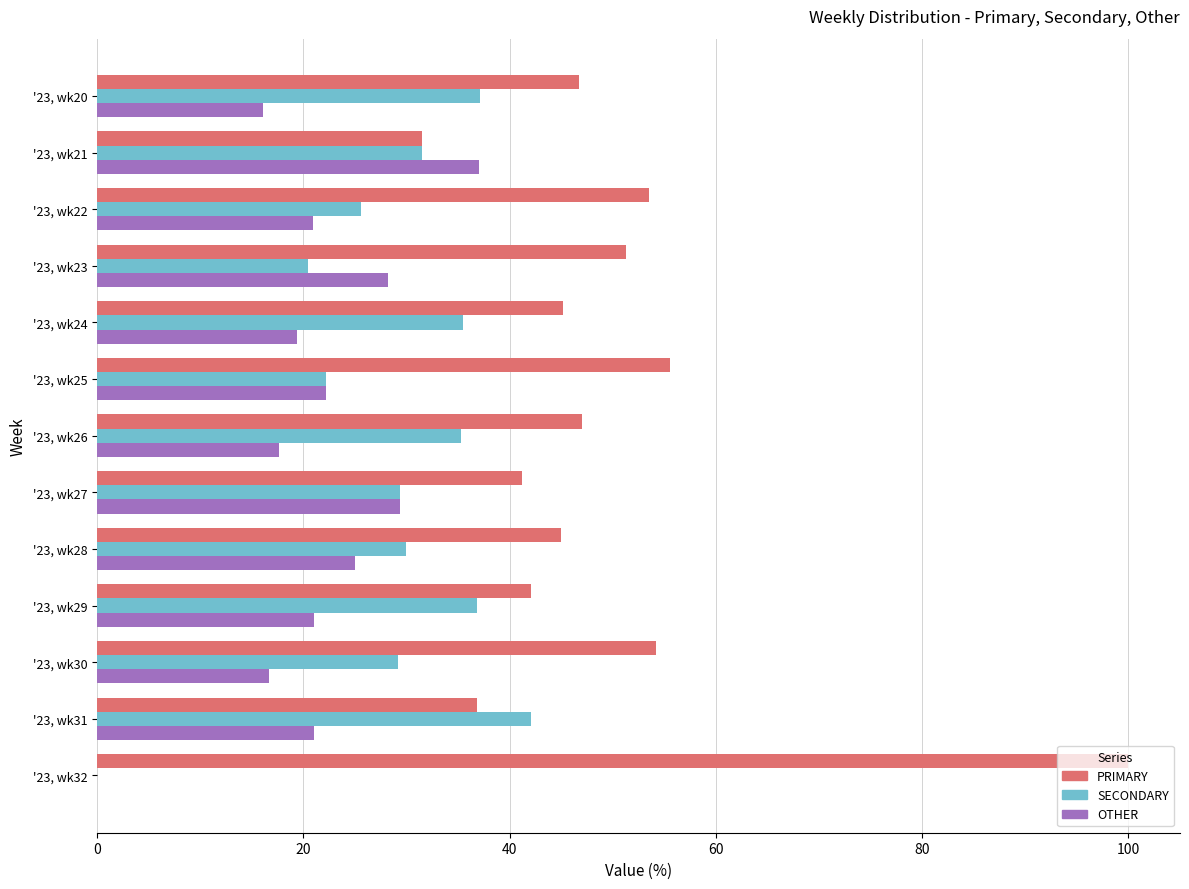

What are all the series names shown in the legend?

PRIMARY, SECONDARY, OTHER